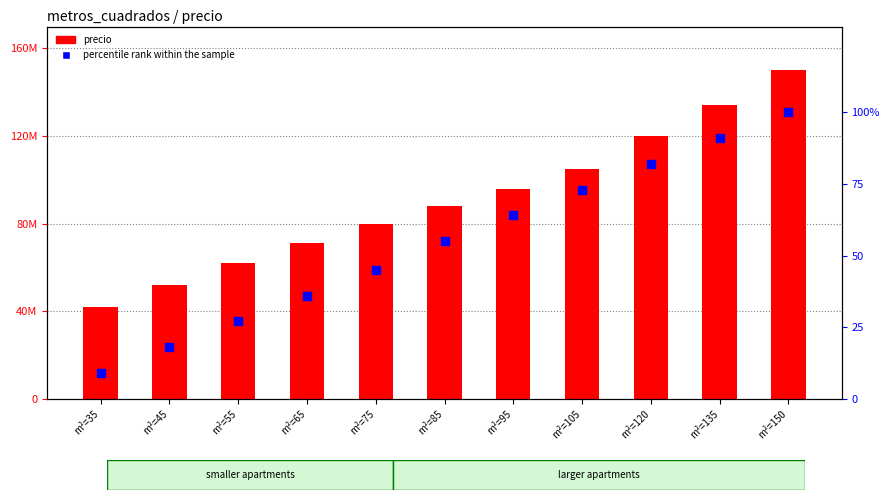

Which series has the largest total across all categories?

precio